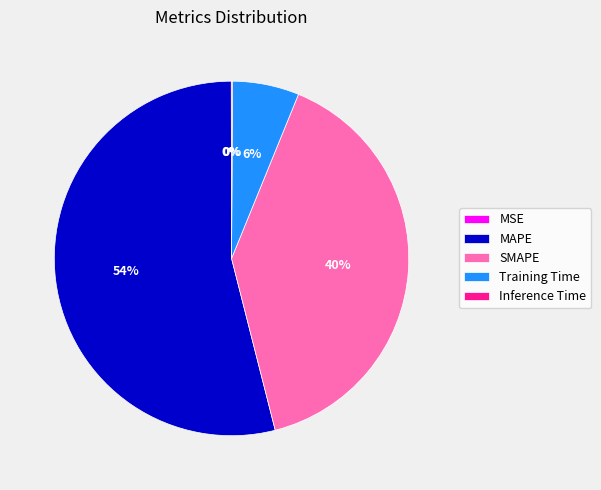

Combined, do Training Time and MAPE account for over 50%?

Yes